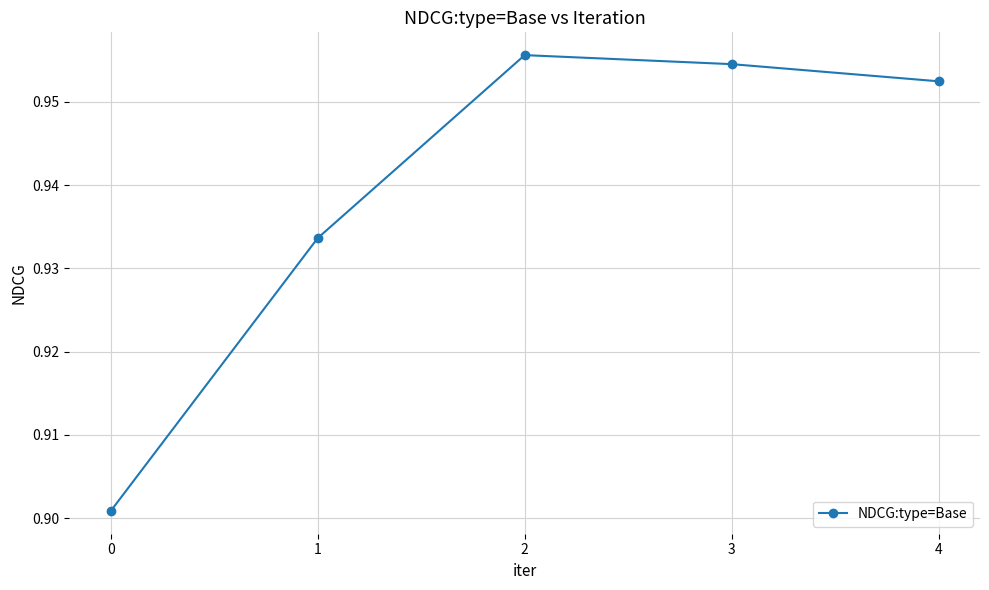

Rank the categories by value from highest to lowest.

2, 3, 4, 1, 0